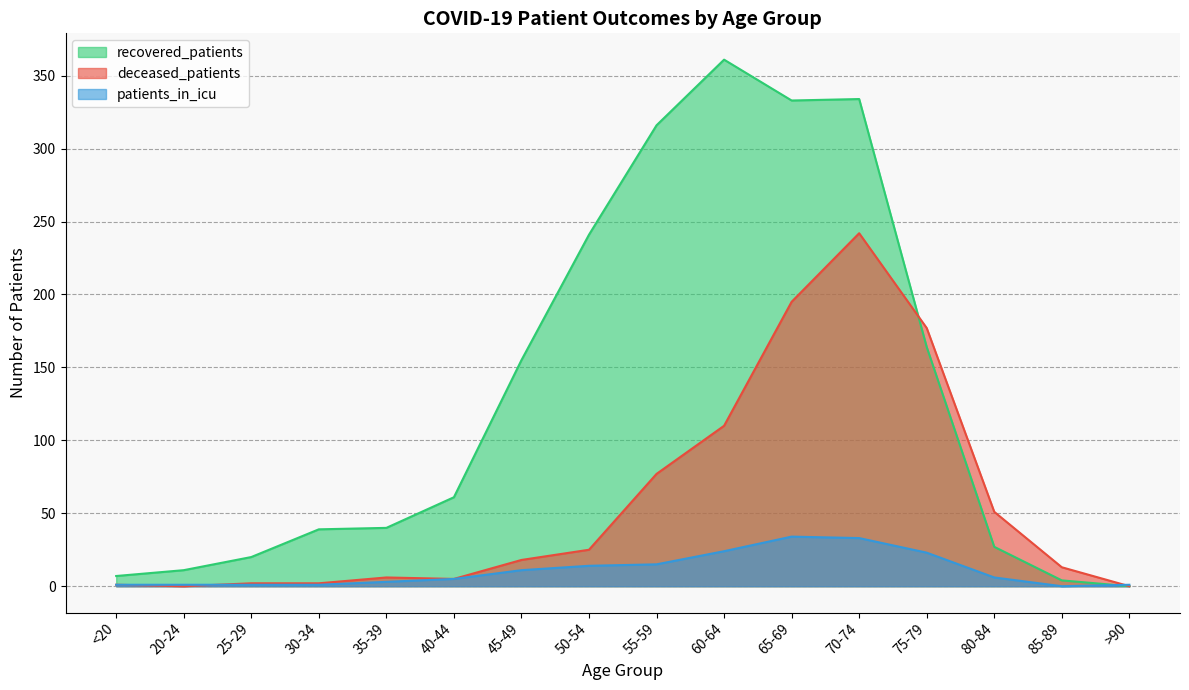

What is the difference between the deceased_patients values at 45-49 and 70-74?

224